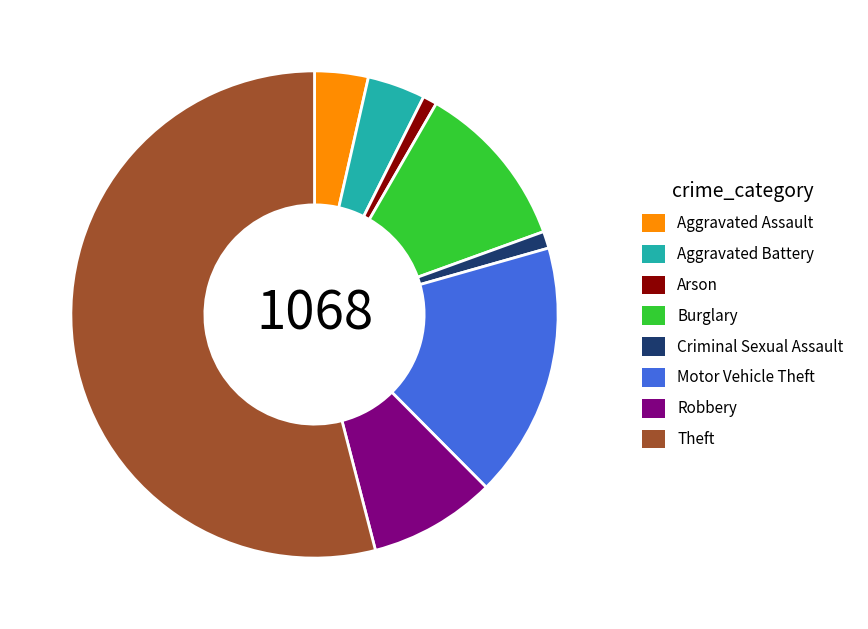

Approximately how many times larger is the value at Motor Vehicle Theft compared to Burglary?

1.5